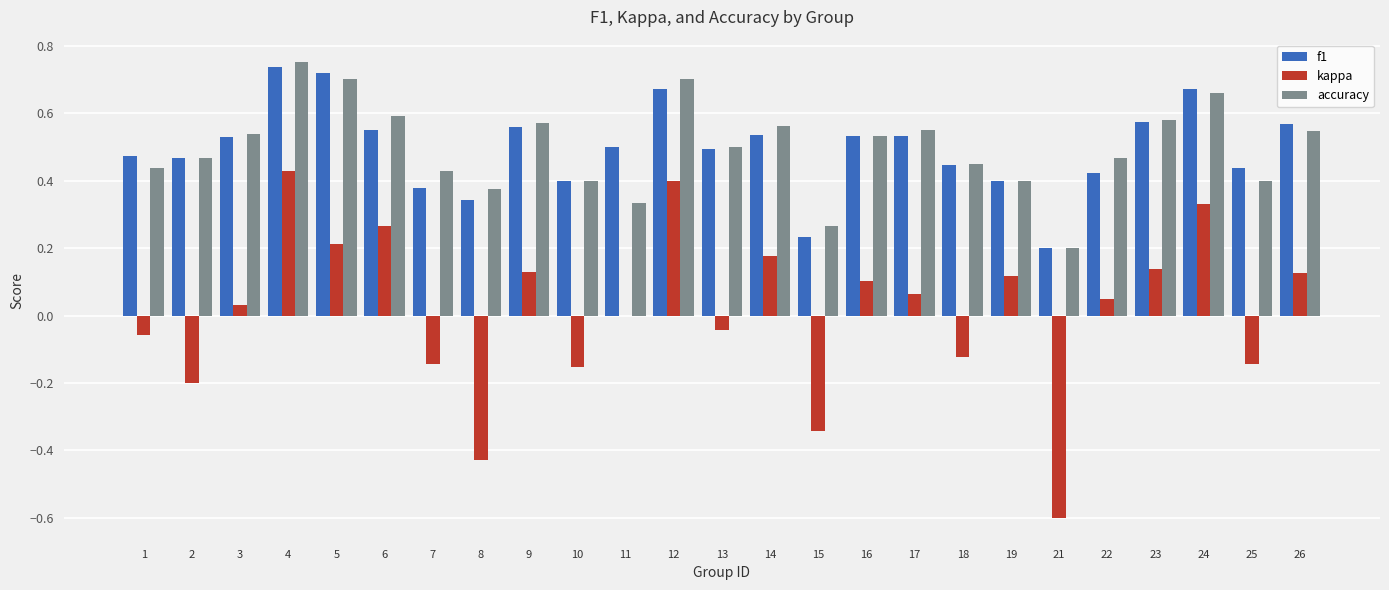

How many groups of bars are there?

25